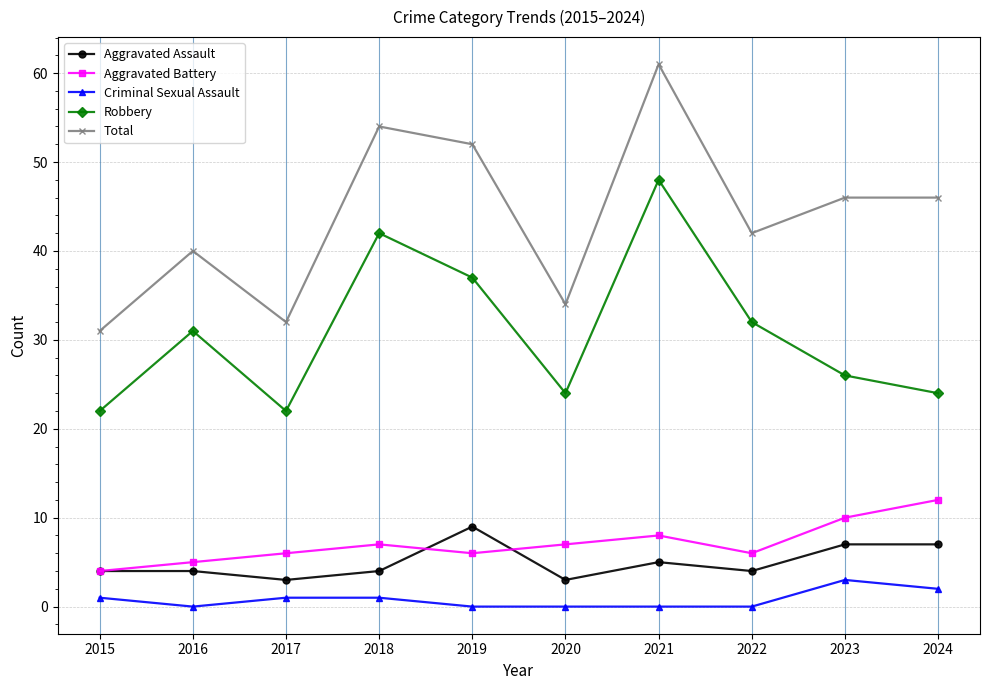

How many lines are shown in the chart?

5